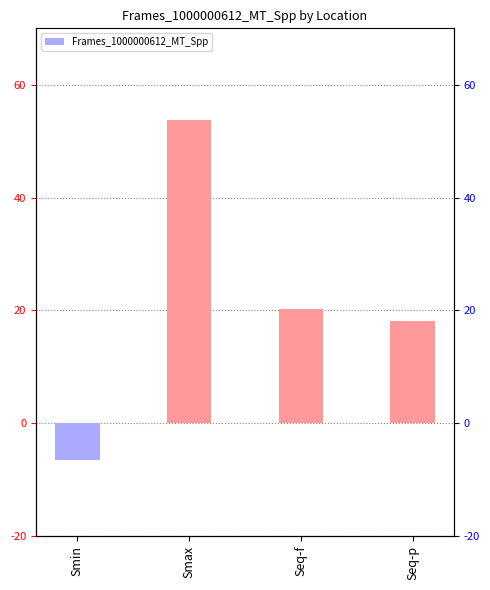

List the labels in order of value, largest first.

Smax, Seq-f, Seq-p, Smin